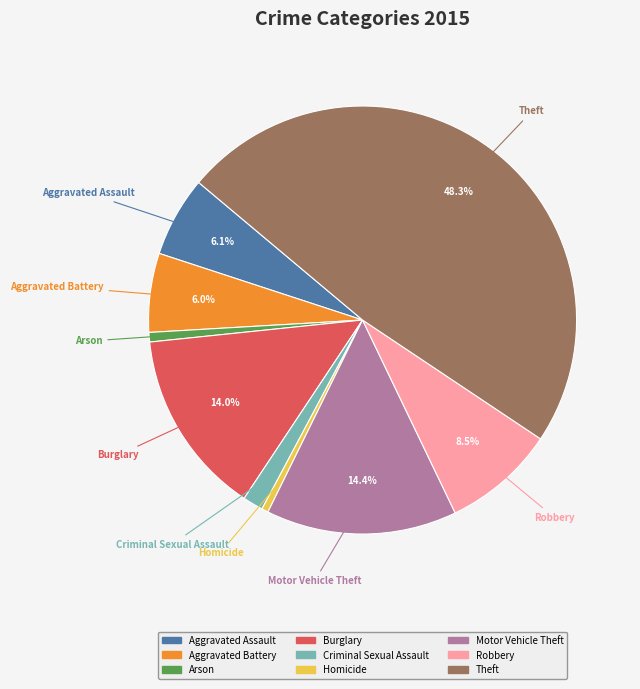

Is there a majority slice in this chart?

No